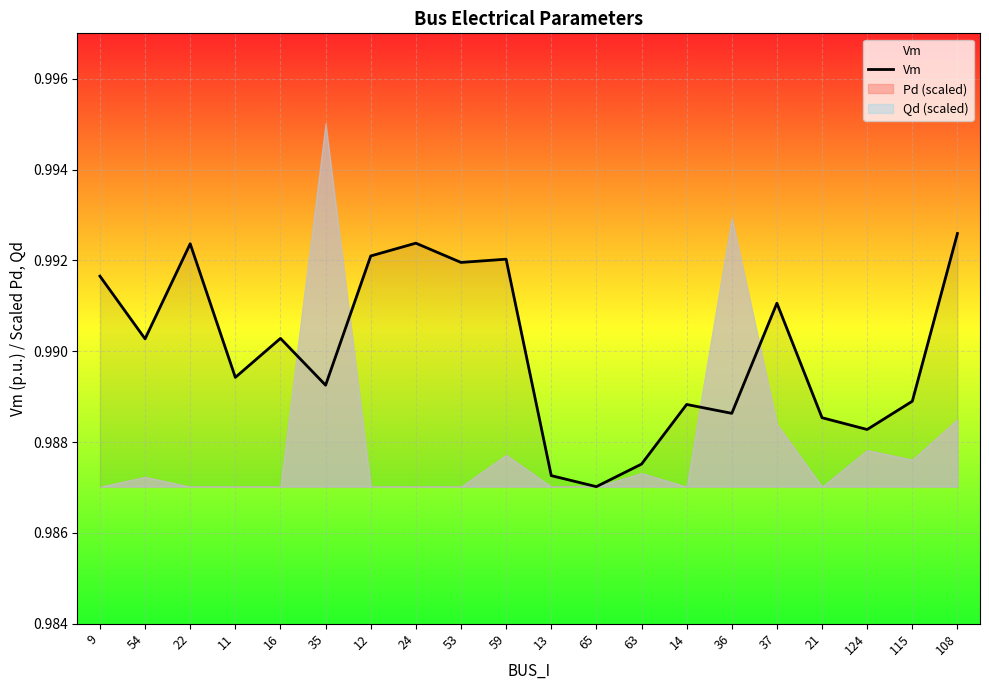

Reading left to right, extract all data points from this chart.

9=1.0	54=1.0	22=1.0	11=1.0	16=1.0	35=1.0	12=1.0	24=1.0	53=1.0	59=1.0	13=1.0	65=1.0	63=1.0	14=1.0	36=1.0	37=1.0	21=1.0	124=1.0	115=1.0	108=1.0